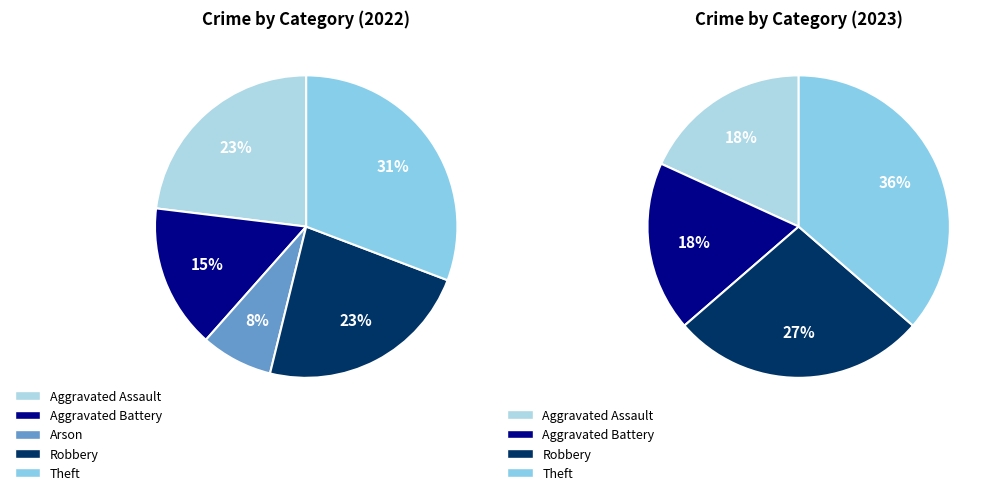

True or false: Robbery accounts for 35% of the total.

False